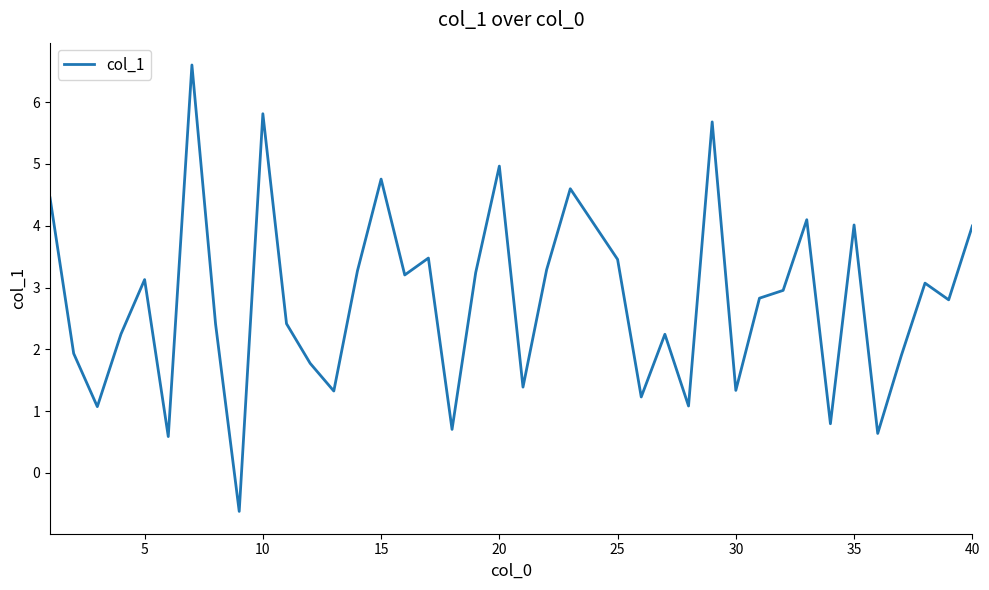

What is the difference between the maximum and minimum values?

7.2